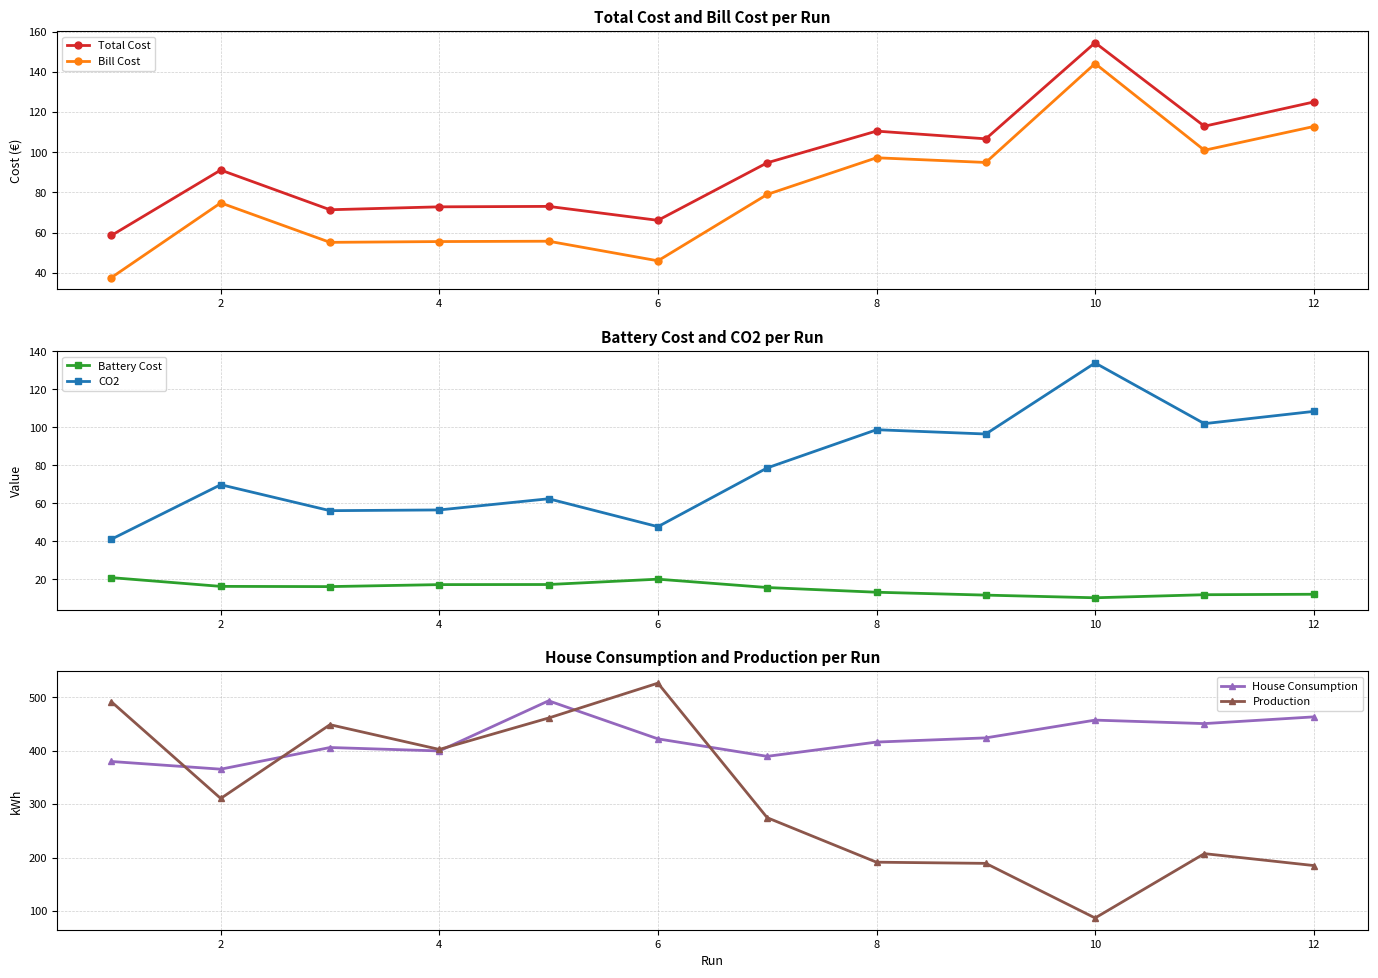

What is the label of the 11th point from the right?

2